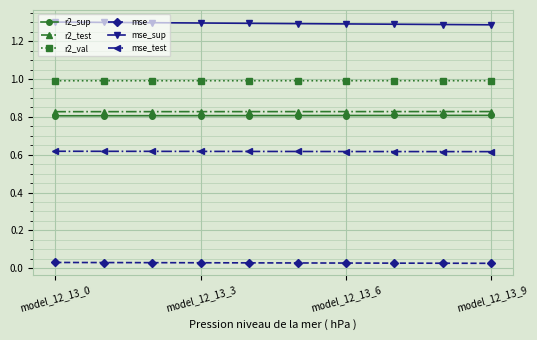

What is the value of the r2_val point at the 10th from the left?

1.0